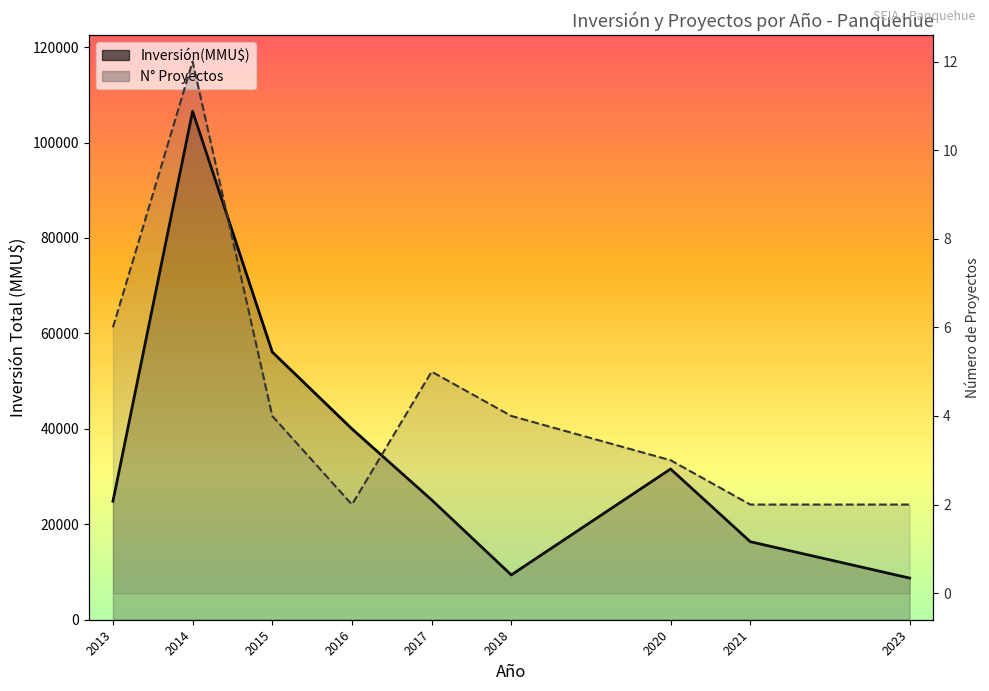

The value of Inversión(MMU$) at 2013 is 24835. True or false?

True